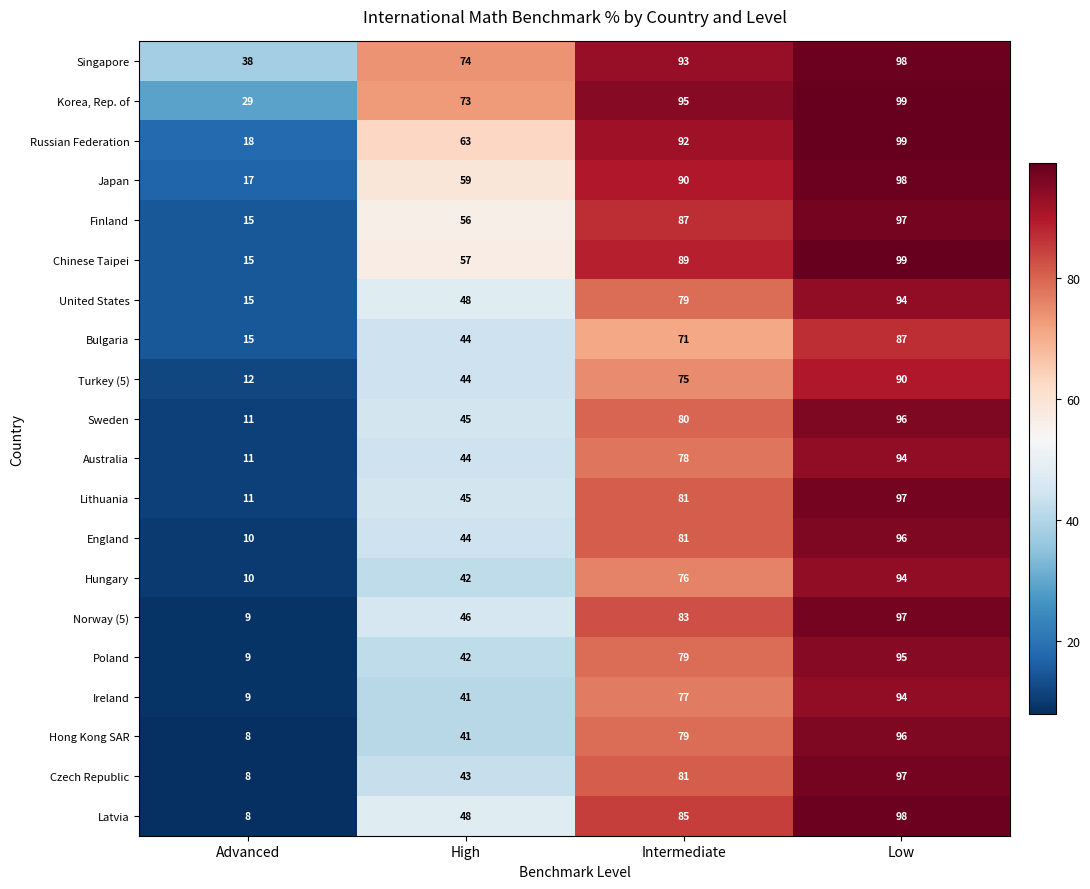

What is the sum of the Czech Republic values at High and Intermediate?

124